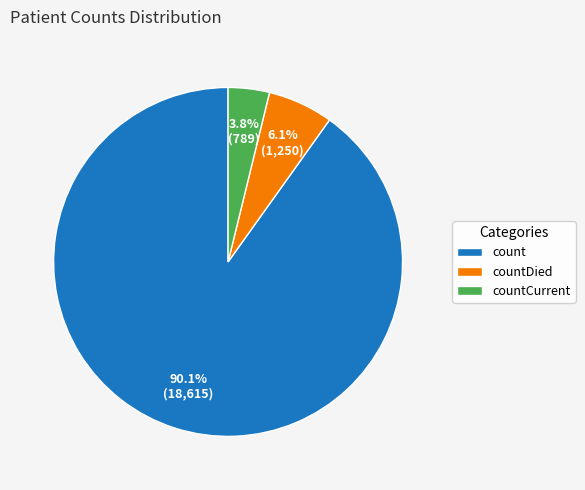

Rank the categories by value from highest to lowest.

count, countDied, countCurrent